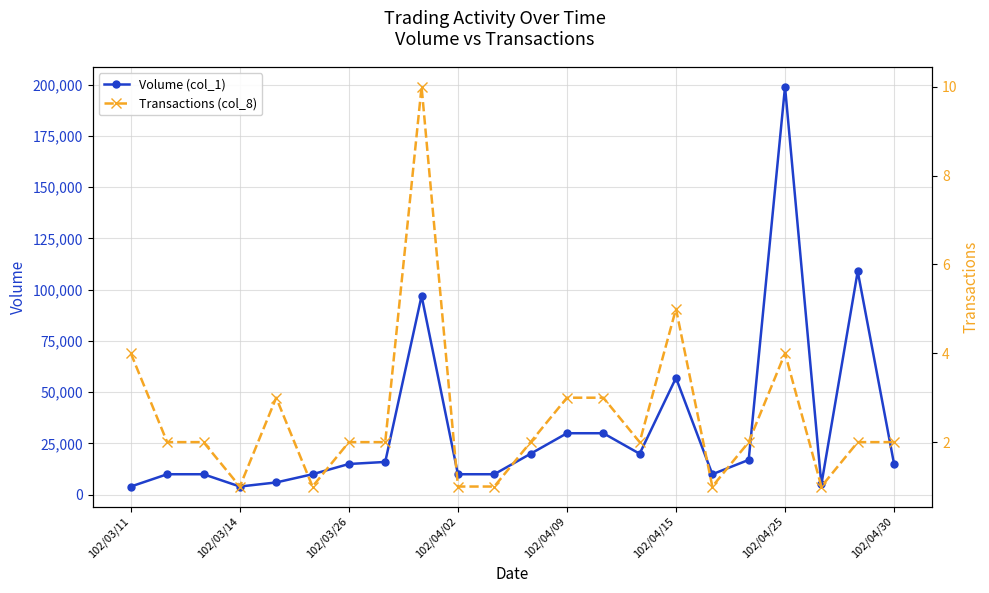

True or false: Volume (col_1) has more than 1 points higher than both neighbors.

True